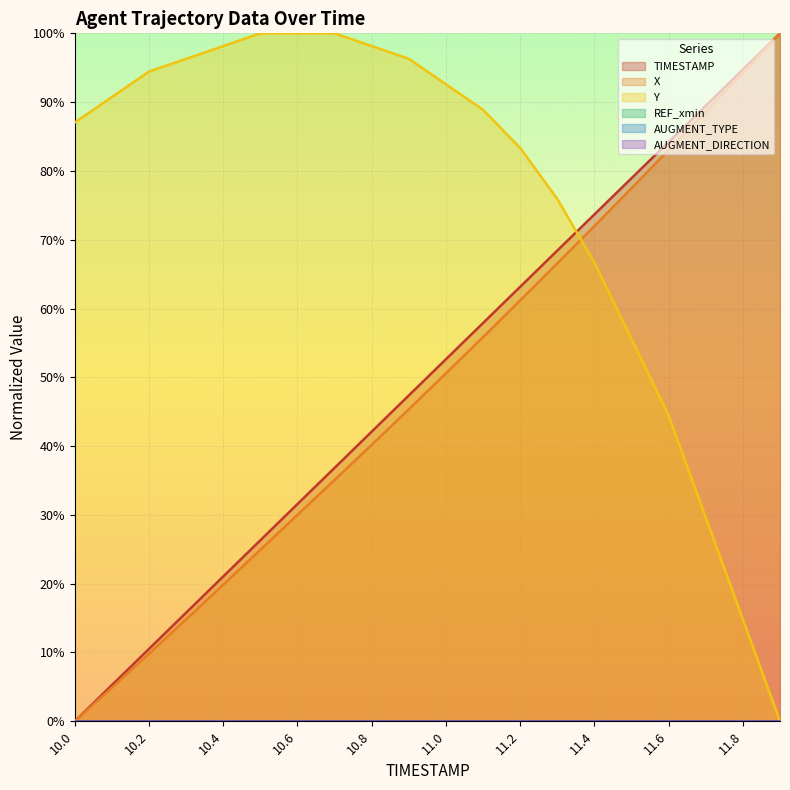

Which series changed the most between 10.0 and 11.3?

TIMESTAMP